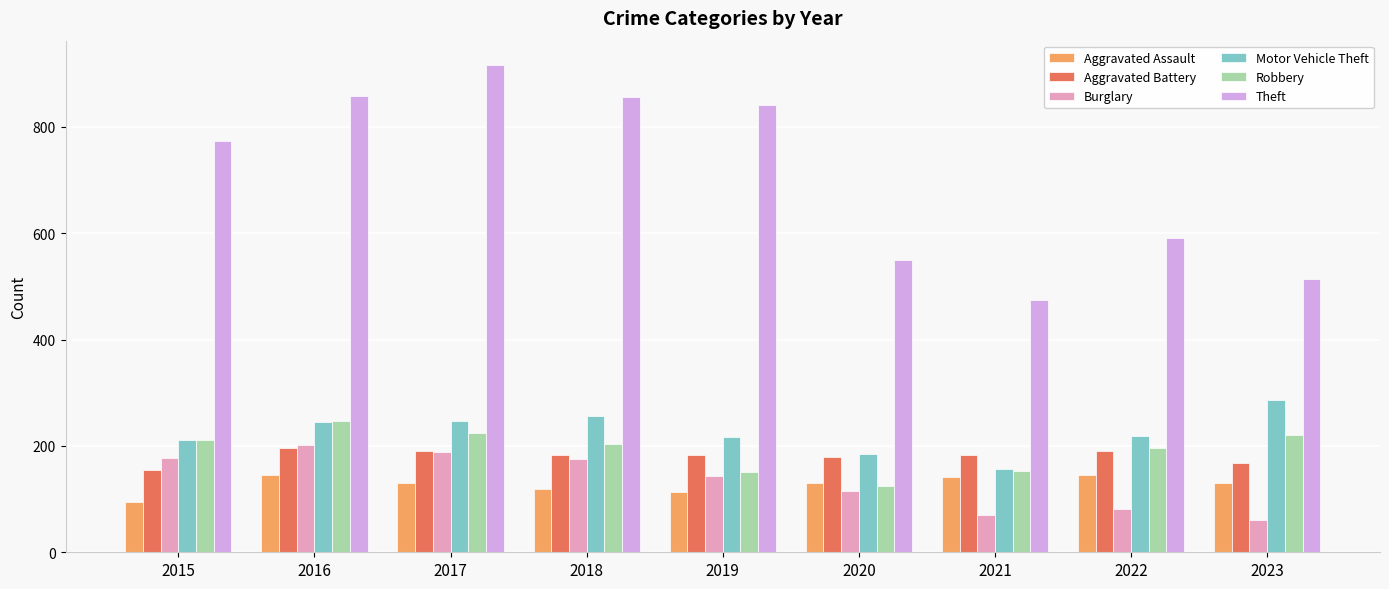

What is the maximum value shown in the chart?

916